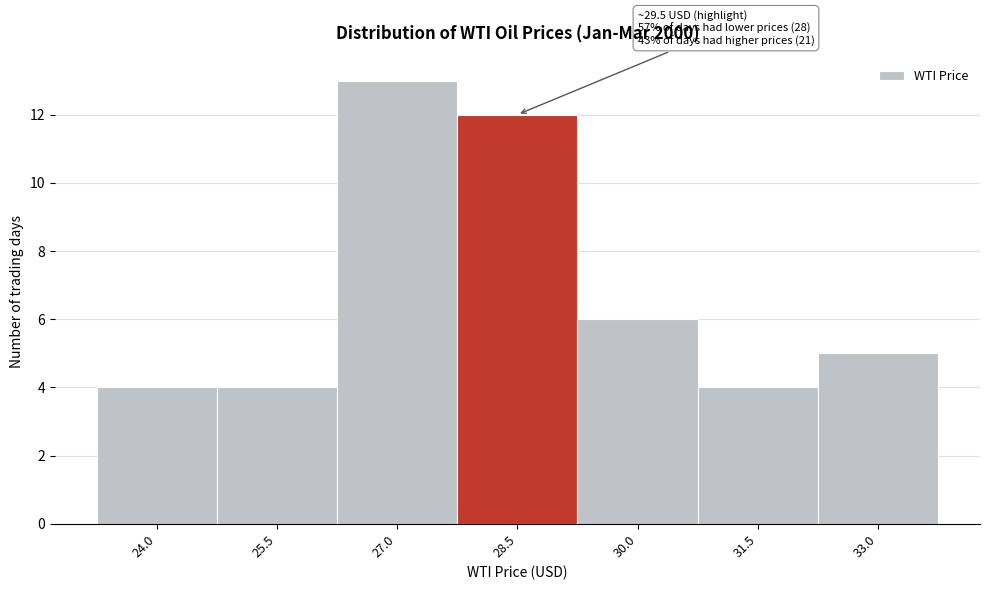

Reading left to right, what are all the values shown in this chart?

24.0=4	25.5=4	27.0=13	28.5=12	30.0=6	31.5=4	33.0=5